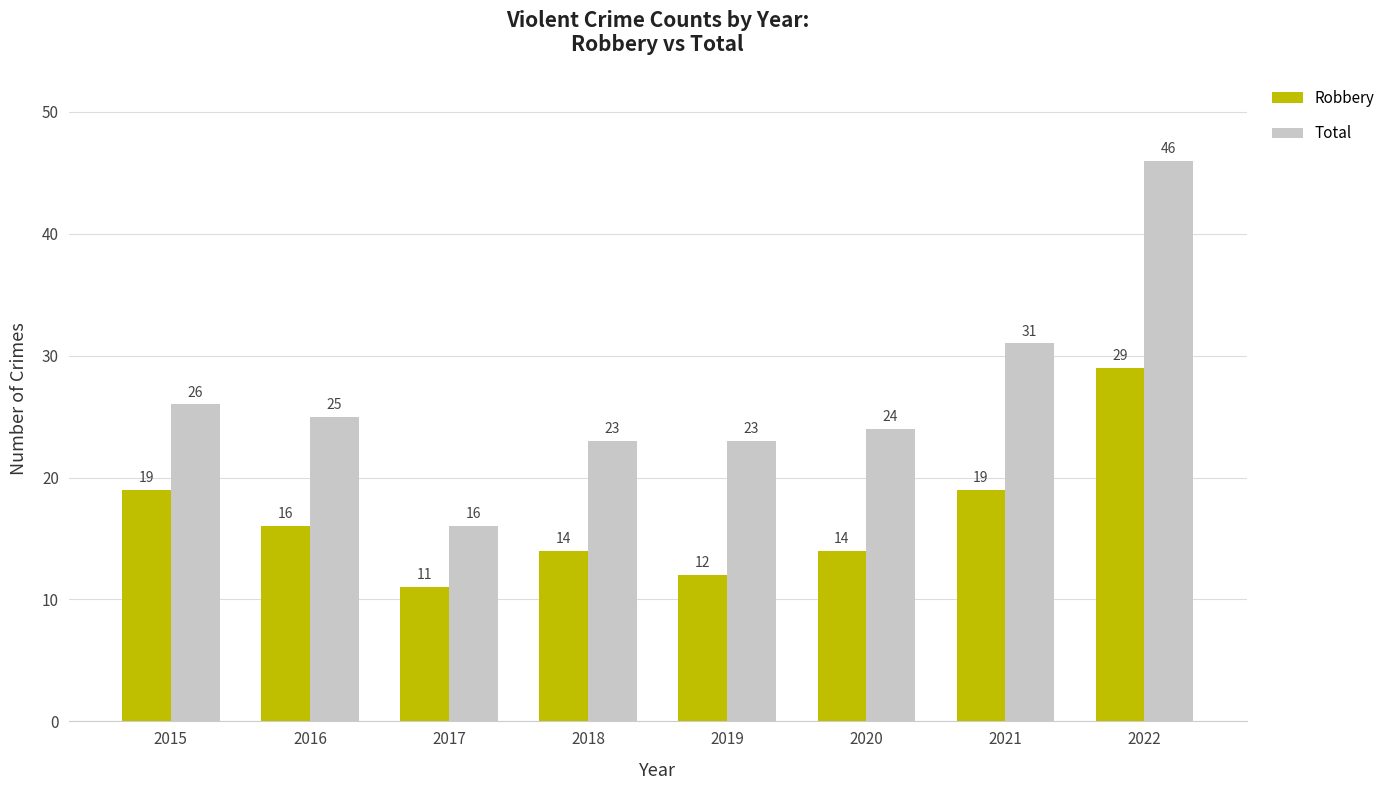

Which series has the largest range (max minus min)?

Total